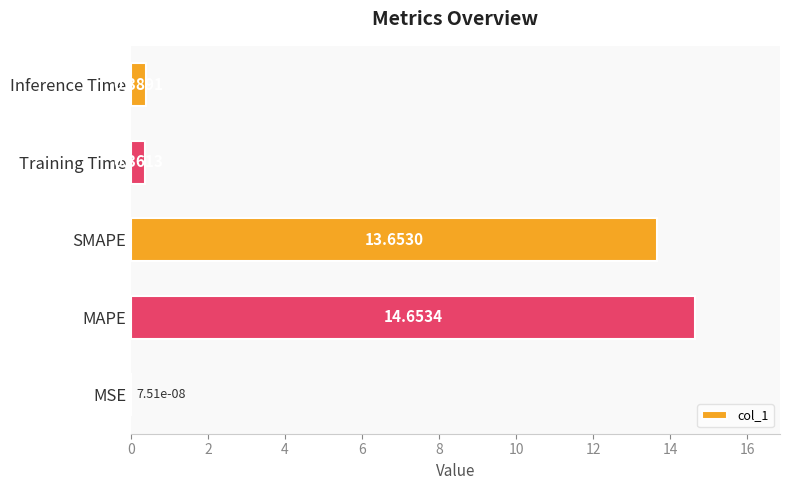

What is the sum of all values?

29.1